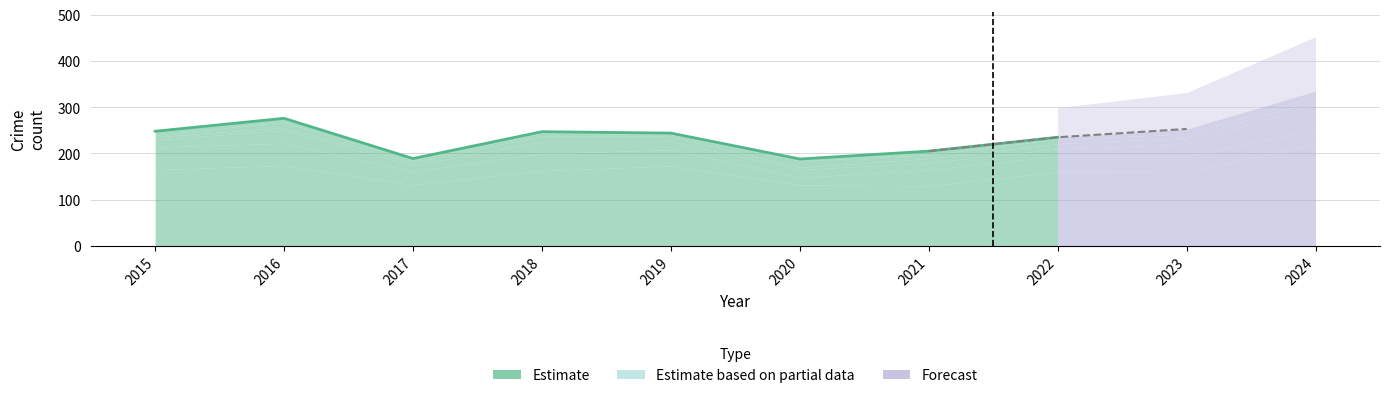

Reading left to right, what are all the values shown in this chart?

Theft: 2015=165	2016=174	2017=132	2018=163	2019=173	2020=132	2021=130	2022=160	2023=159	2024=221
Burglary: 2015=49	2016=48	2017=29	2018=37	2019=35	2020=16	2021=35	2022=34	2023=35	2024=31
Motor Vehicle Theft: 2015=15	2016=29	2017=13	2018=26	2019=18	2020=17	2021=15	2022=16	2023=26	2024=55
Aggravated Assault: 2015=7	2016=5	2017=7	2018=12	2019=11	2020=5	2021=9	2022=11	2023=14	2024=9
Robbery: 2015=4	2016=12	2017=4	2018=6	2019=4	2020=14	2021=8	2022=10	2023=8	2024=7
Aggravated Battery: 2015=8	2016=8	2017=4	2018=3	2019=3	2020=4	2021=8	2022=4	2023=11	2024=12